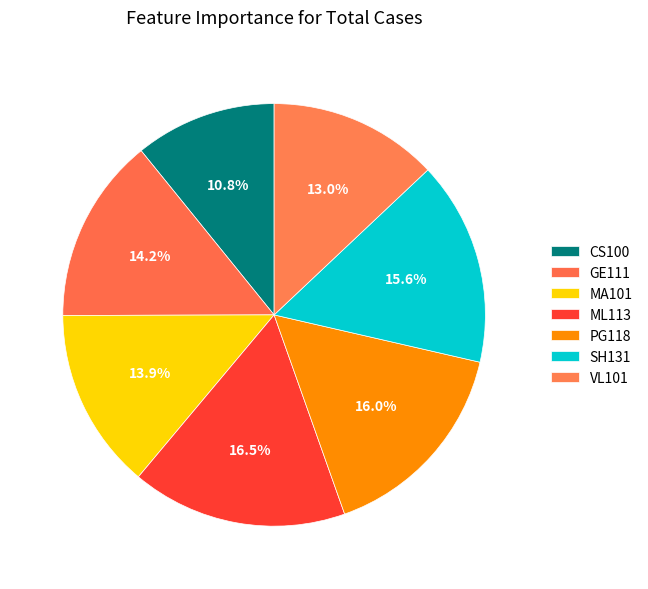

Count the number of slices in the pie.

7